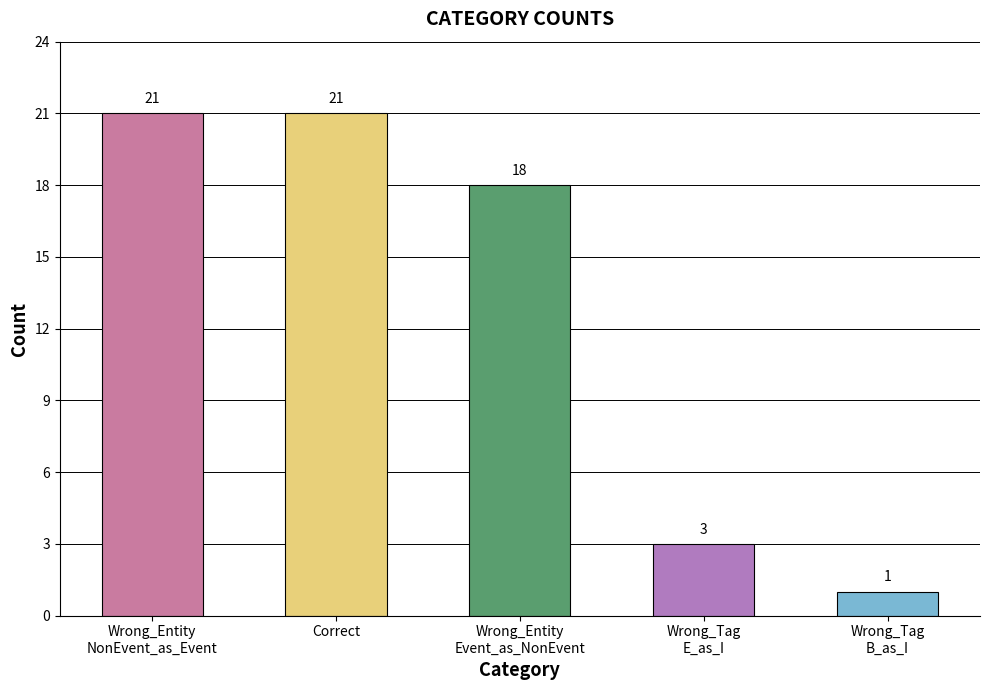

Approximately how many times larger is the value at Wrong_Entity
Event_as_NonEvent compared to Wrong_Entity
NonEvent_as_Event?

0.9